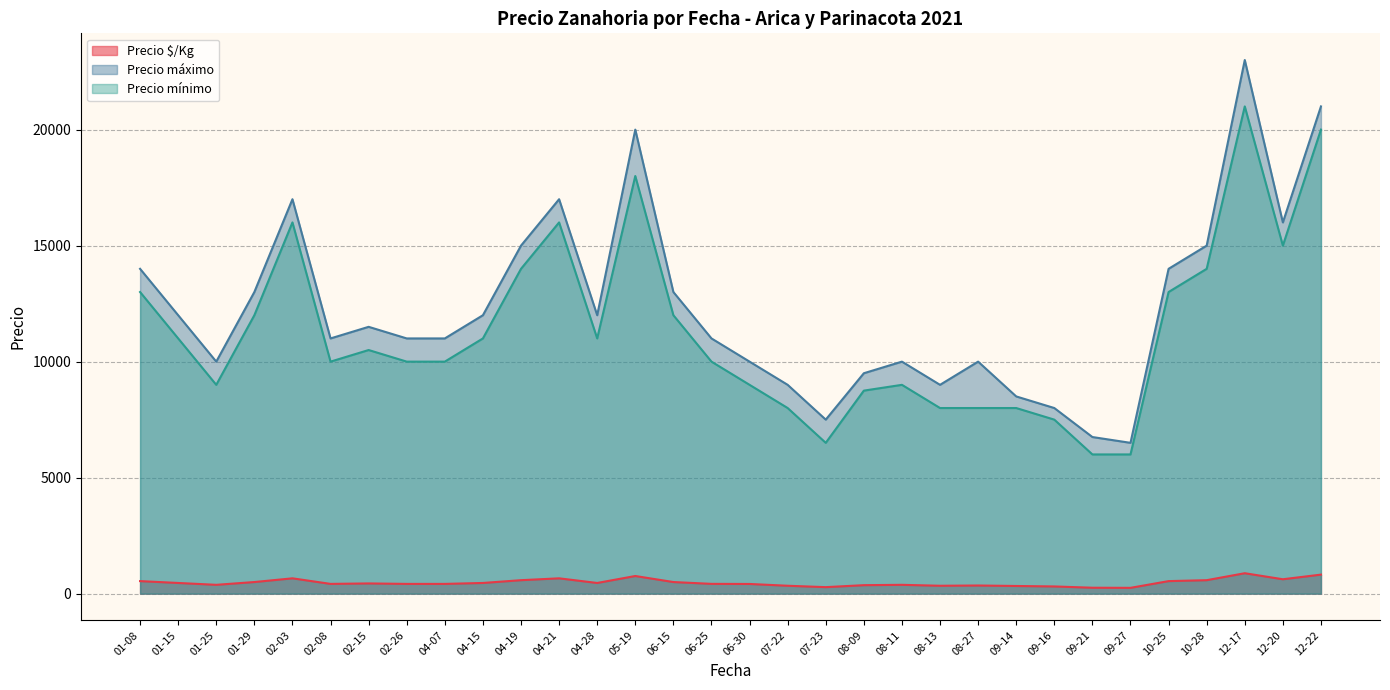

What is the minimum value for Precio mínimo?

6000.0